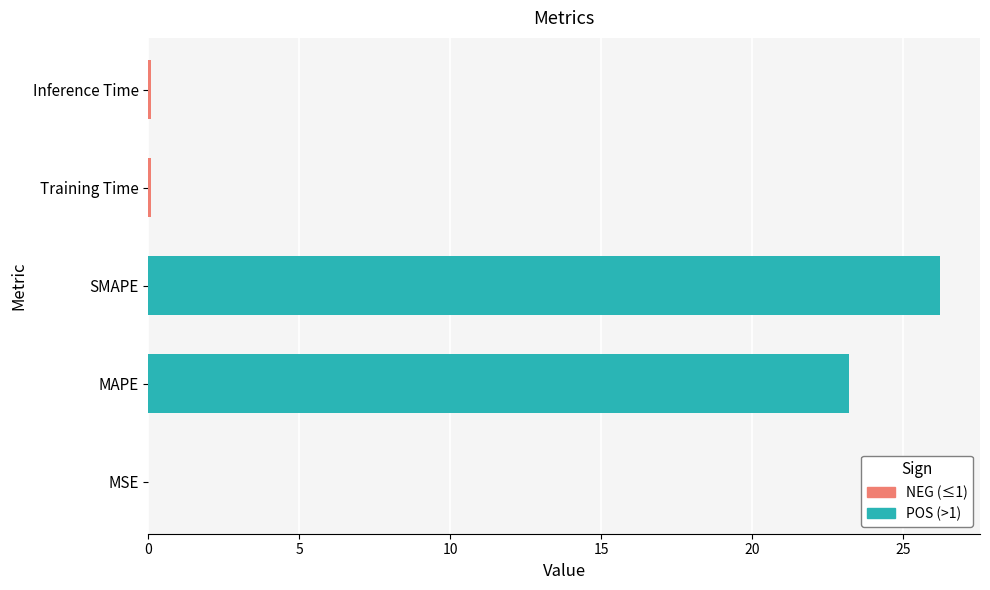

True or false: the data shows 36.6 at MAPE.

False